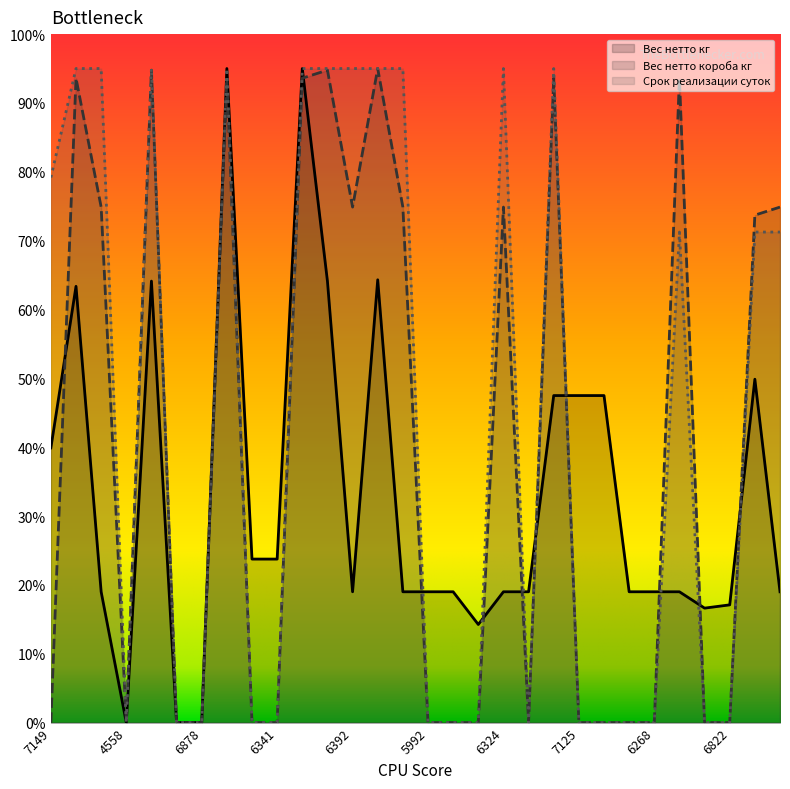

Reading left to right, what are all the values shown in this chart?

Вес нетто кг: 7149=39.9	4063=63.4	6333=19.0	4558=0.0	4574=64.1	6877=0.0	6878=0.0	6861=95.0	6340=23.8	6341=23.8	6862=95.0	4813=64.1	6392=19.0	5851=64.3	6353=19.0	5992=19.0	6325=19.0	7231=14.2	6324=19.0	7126=19.0	6498=47.5	7125=47.5	6220=47.5	6888=19.0	6268=19.0	7077=19.0	6602=16.6	6822=17.1	6303=49.9	5819=19.0
Вес нетто короба кг: 7149=0.0	4063=93.6	6333=74.9	4558=0.0	4574=94.8	6877=0.0	6878=0.0	6861=93.6	6340=0.0	6341=0.0	6862=93.6	4813=94.8	6392=74.9	5851=95.0	6353=74.9	5992=0.0	6325=0.0	7231=0.0	6324=74.9	7126=0.0	6498=93.6	7125=0.0	6220=0.0	6888=0.0	6268=0.0	7077=93.6	6602=0.0	6822=0.0	6303=73.7	5819=74.9
Срок реализации суток: 7149=79.2	4063=95.0	6333=95.0	4558=0.0	4574=95.0	6877=0.0	6878=0.0	6861=95.0	6340=0.0	6341=0.0	6862=95.0	4813=95.0	6392=95.0	5851=95.0	6353=95.0	5992=0.0	6325=0.0	7231=0.0	6324=95.0	7126=0.0	6498=95.0	7125=0.0	6220=0.0	6888=0.0	6268=0.0	7077=71.2	6602=0.0	6822=0.0	6303=71.2	5819=71.2